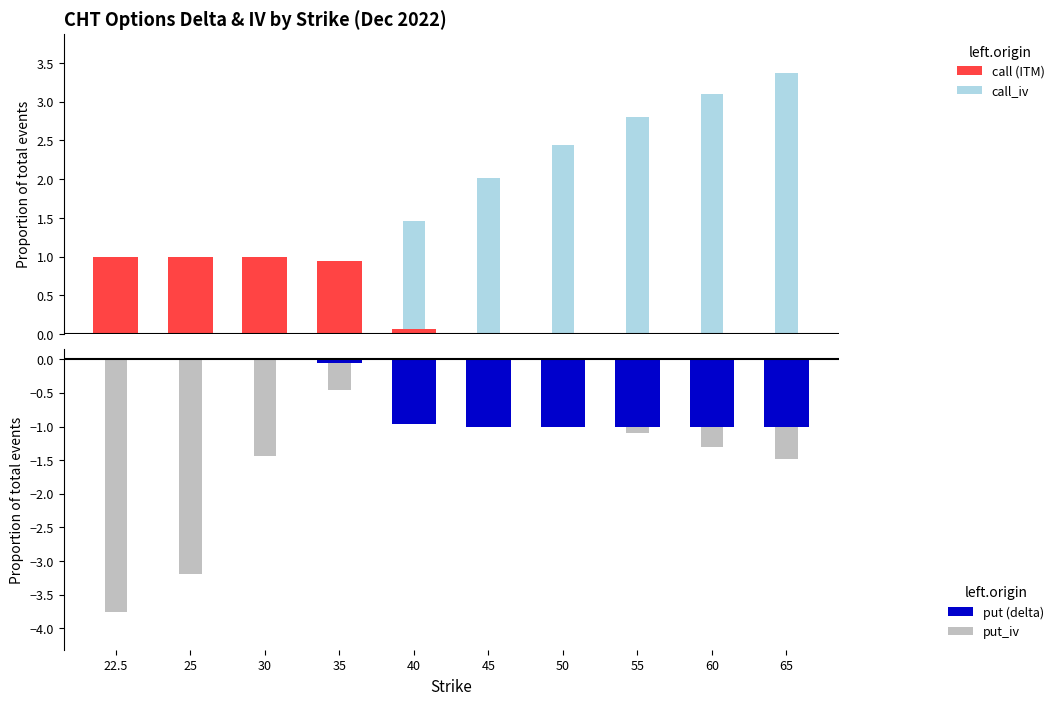

Reading right to left, what are all the values shown in this chart?

call (ITM): 65=0.0	60=0.0	55=0.0	50=0.0	45=0.0	40=0.1	35=0.9	30=1.0	25=1.0	22.5=1.0
call_iv: 65=3.4	60=3.1	55=2.8	50=2.4	45=2.0	40=1.5	35=0.6	30=0.0	25=0.0	22.5=0.0
put (delta): 65=-1.0	60=-1.0	55=-1.0	50=-1.0	45=-1.0	40=-1.0	35=-0.1	30=-0.0	25=-0.0	22.5=-0.0
put_iv: 65=-1.5	60=-1.3	55=-1.1	50=-0.9	45=-0.6	40=0.0	35=-0.4	30=-1.4	25=-3.2	22.5=-3.8